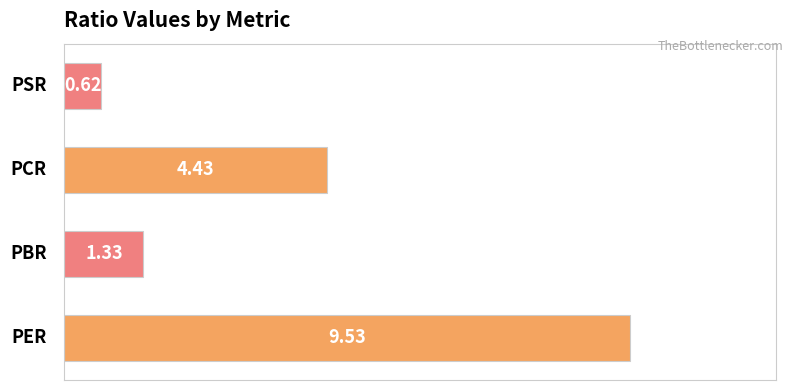

What is the average value?

4.0